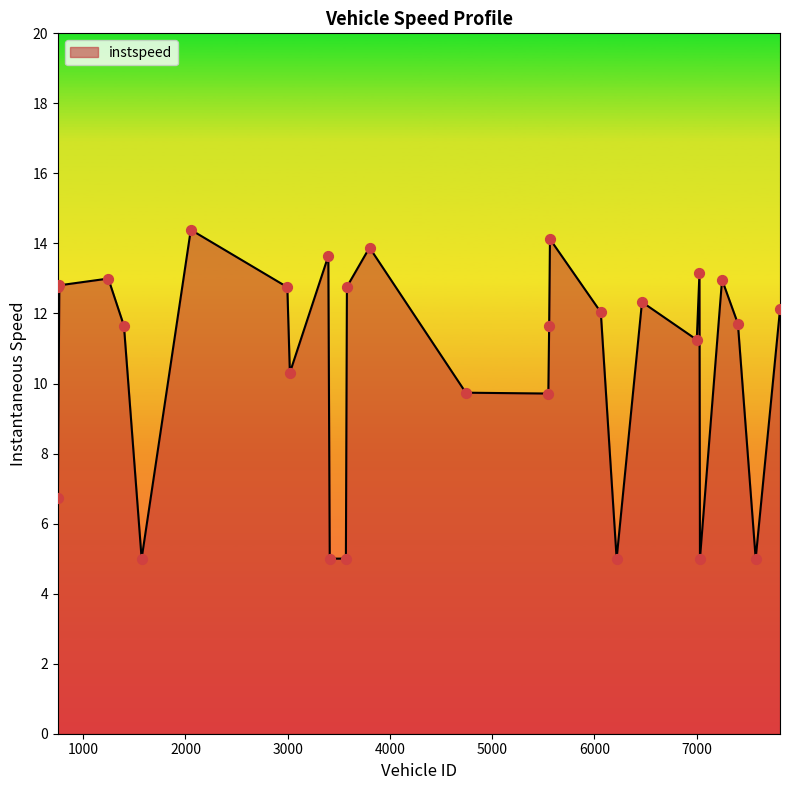

What is the difference between the maximum and minimum values?

9.4